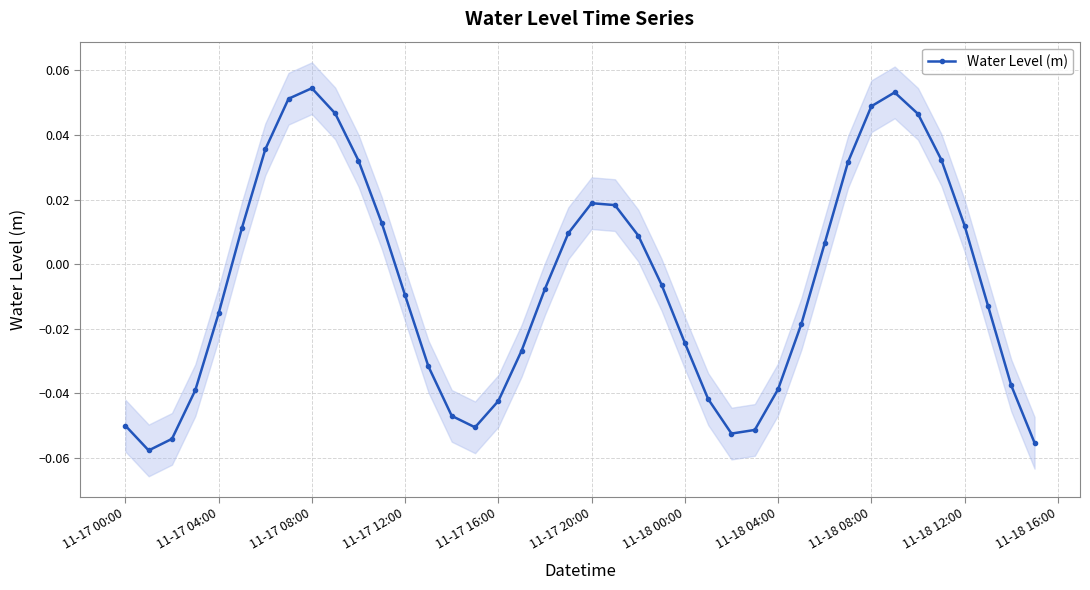

What is the smallest value displayed?

-0.1